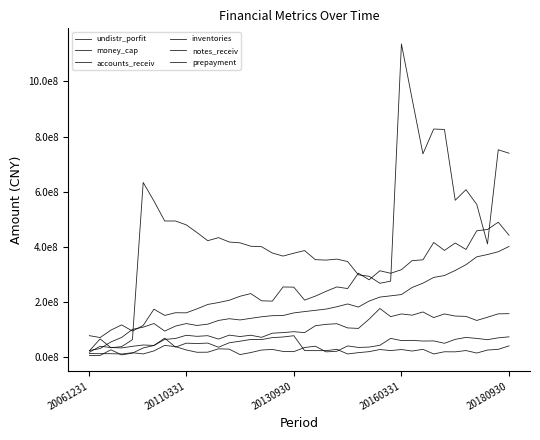

True or false: prepayment and undistr_porfit intersect in this chart.

False